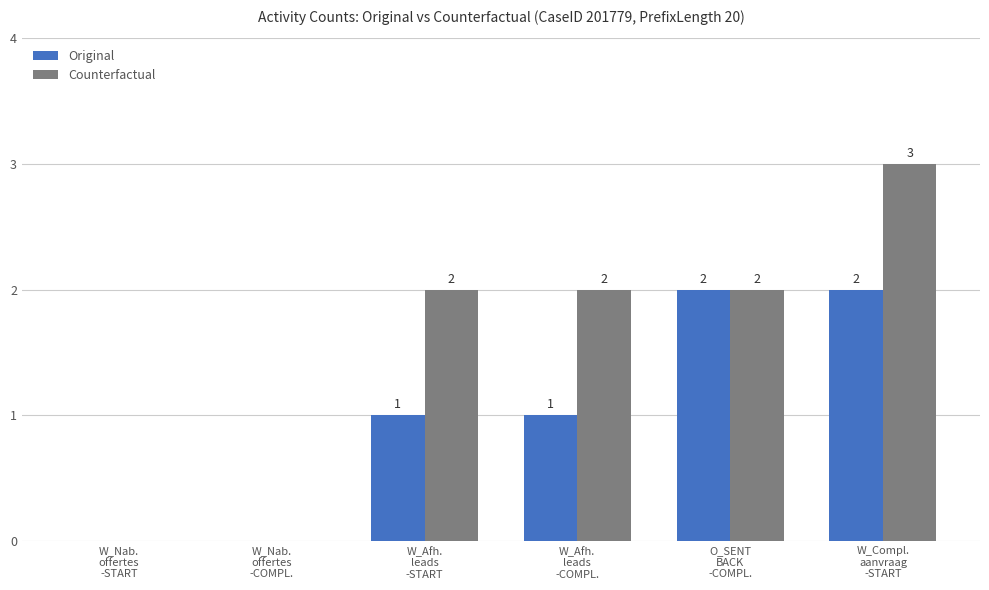

Does the chart contain stacked bars?

No